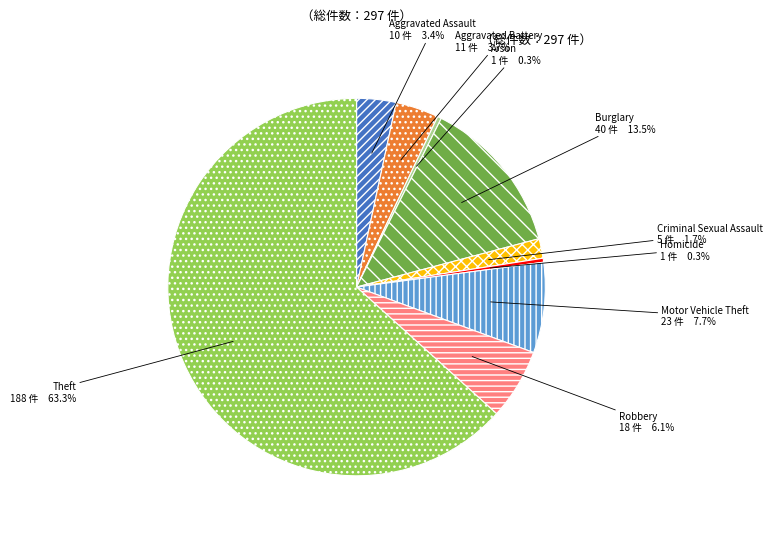

How many segments does this pie chart have?

9